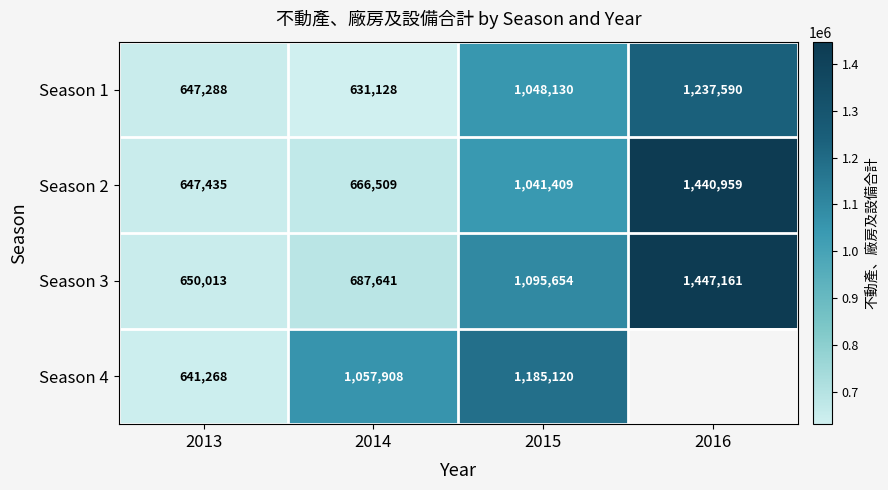

Which series changed the most between 2013 and 2014?

Season 4